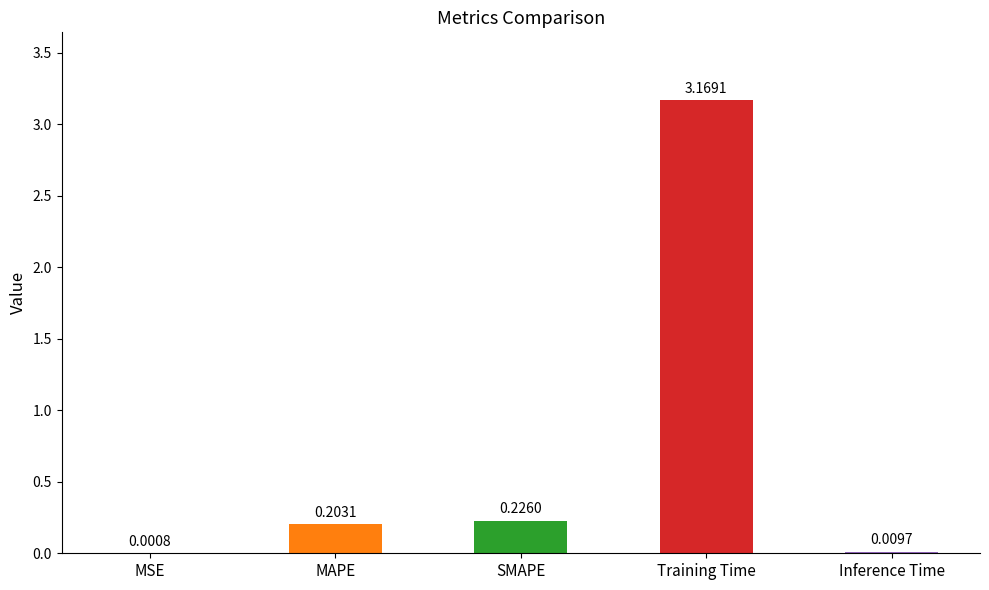

Which category has the highest value across all series?

Training Time